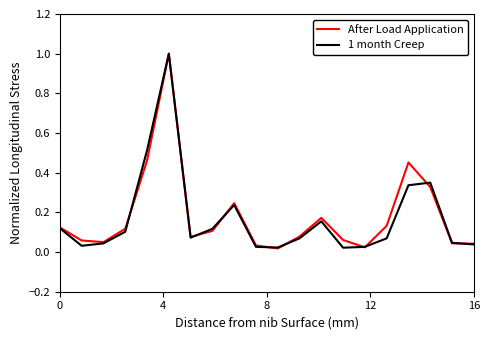

What is the maximum value for After Load Application?

1.0